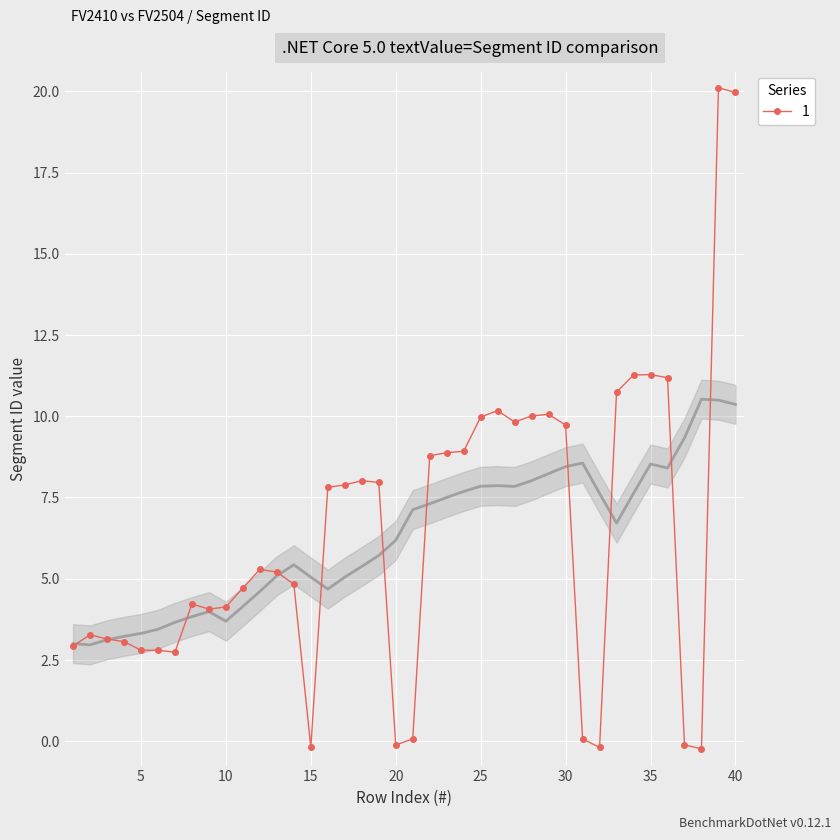

The value at 17 is 13.9. True or false?

False